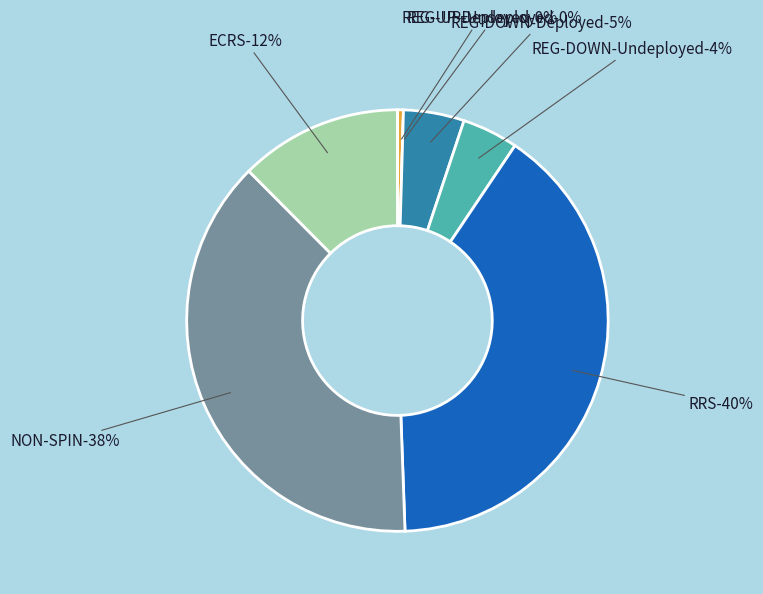

Is it true that REG-UP-Deployed is 1% of the pie?

False